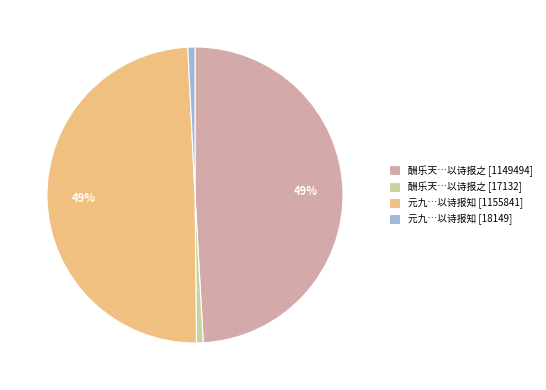

Between 元九…以诗报知 [1155841] and 元九…以诗报知 [18149], which is larger?

元九…以诗报知 [1155841]